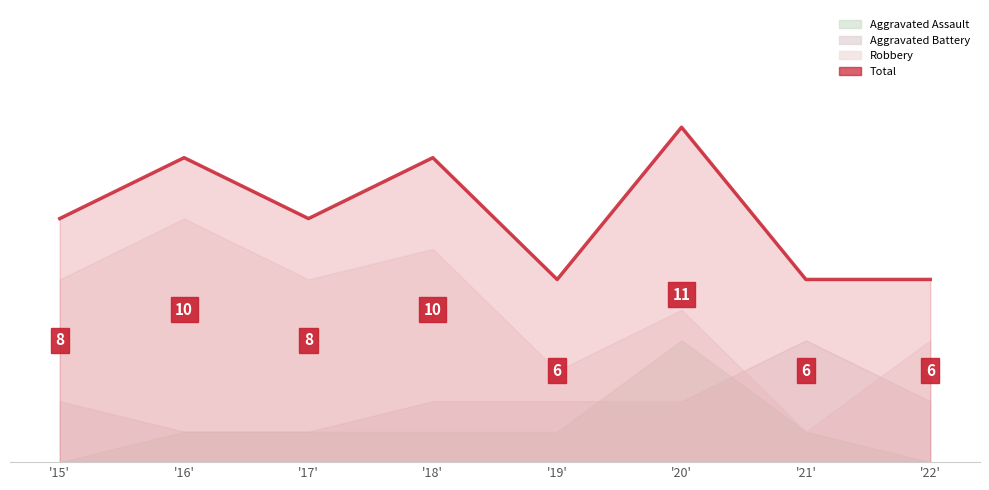

Reading left to right, list all the values displayed in this chart.

8	10	8	10	6	11	6	6